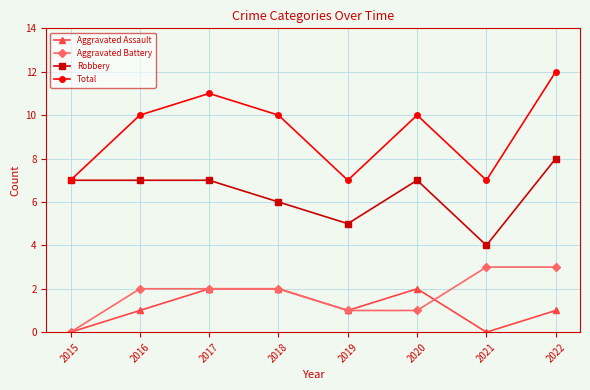

Reading left to right, extract all data points from this chart.

Aggravated Assault: 2015=0	2016=1	2017=2	2018=2	2019=1	2020=2	2021=0	2022=1
Aggravated Battery: 2015=0	2016=2	2017=2	2018=2	2019=1	2020=1	2021=3	2022=3
Robbery: 2015=7	2016=7	2017=7	2018=6	2019=5	2020=7	2021=4	2022=8
Total: 2015=7	2016=10	2017=11	2018=10	2019=7	2020=10	2021=7	2022=12